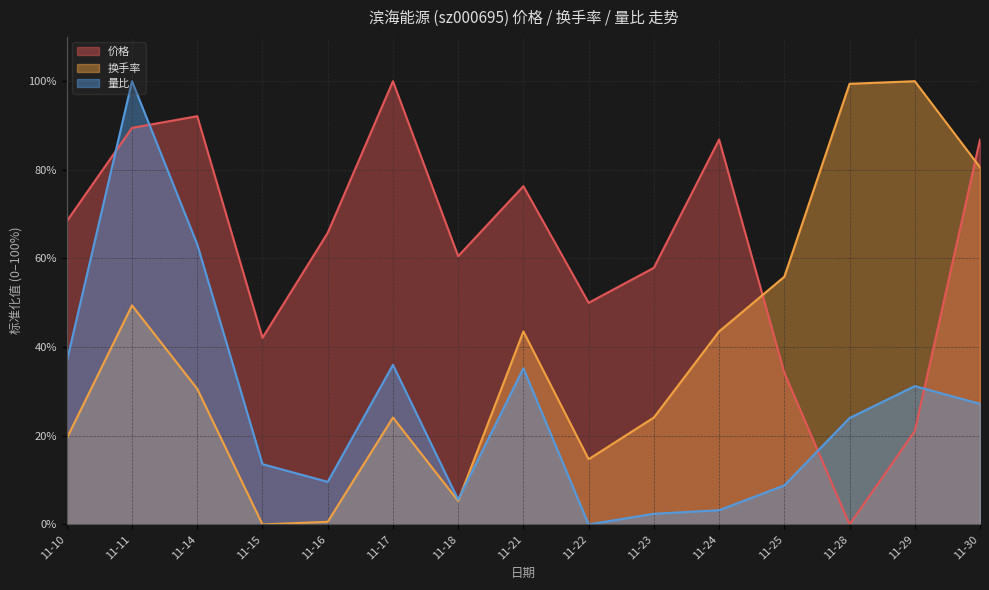

How many intersections are there between 价格 and 换手率?

2